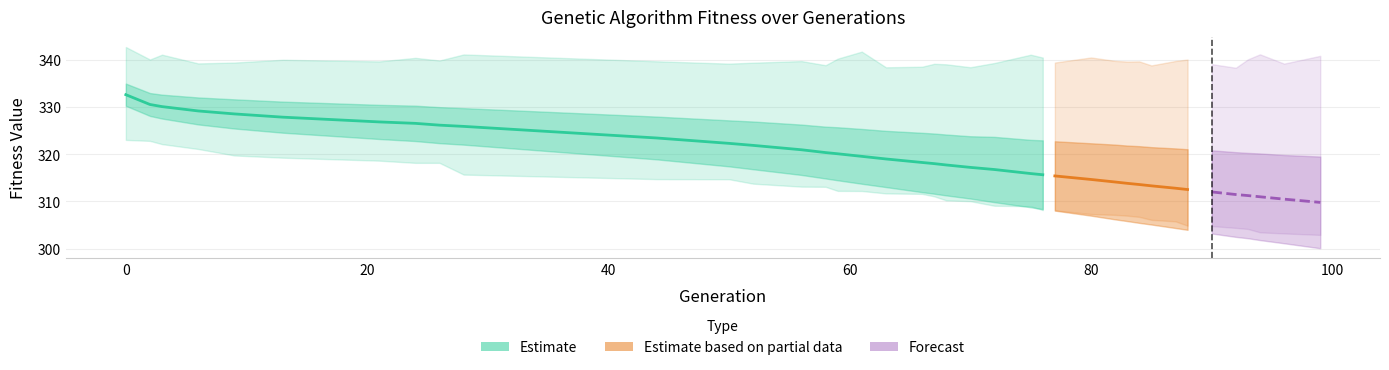

What is the difference between the std values at 13 and 68?

3.2